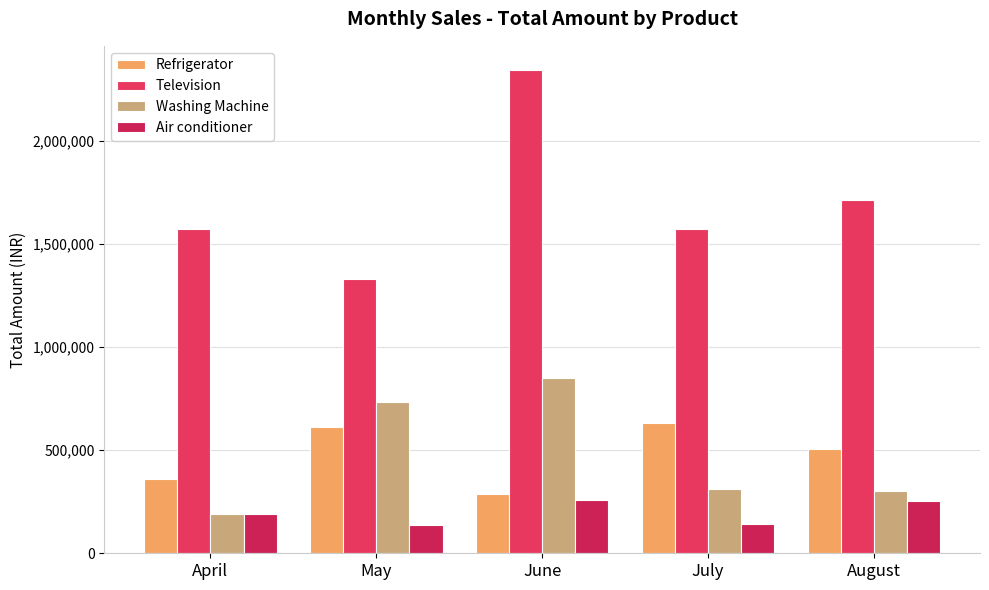

At how many categories does at least one series exceed 860962?

5